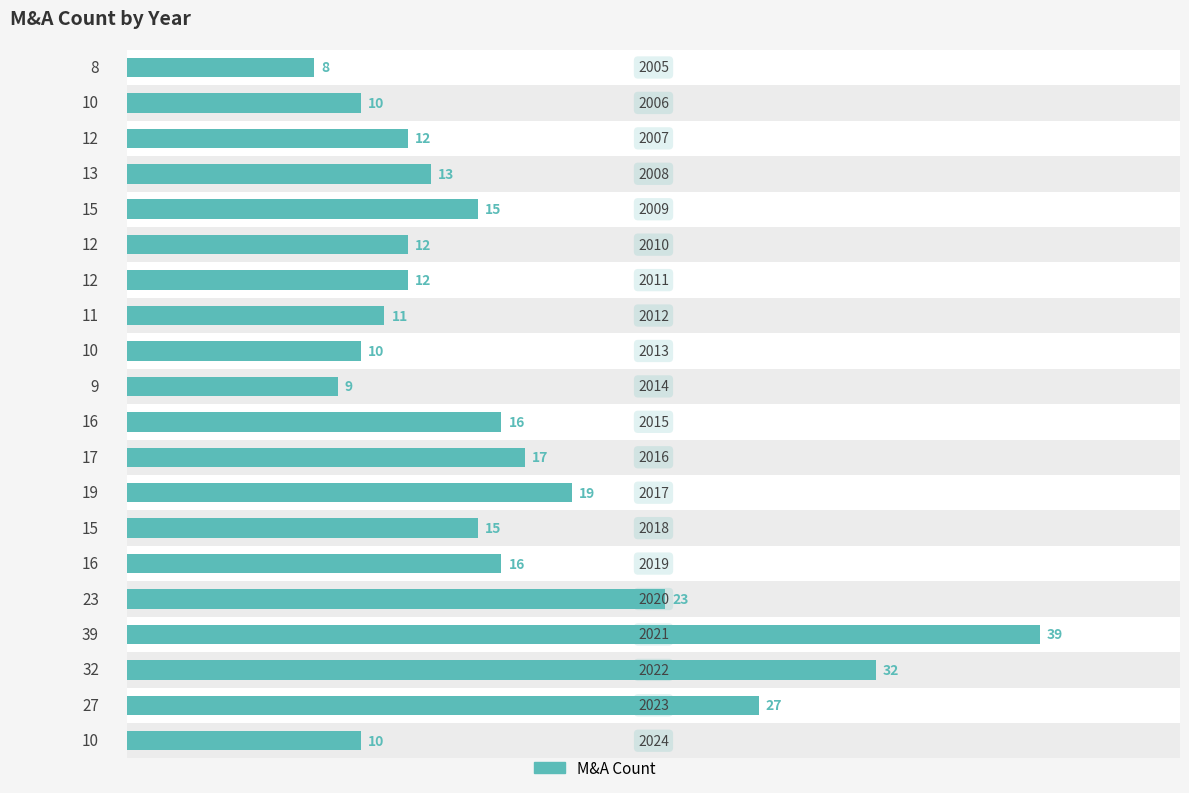

What is the greatest value displayed?

39